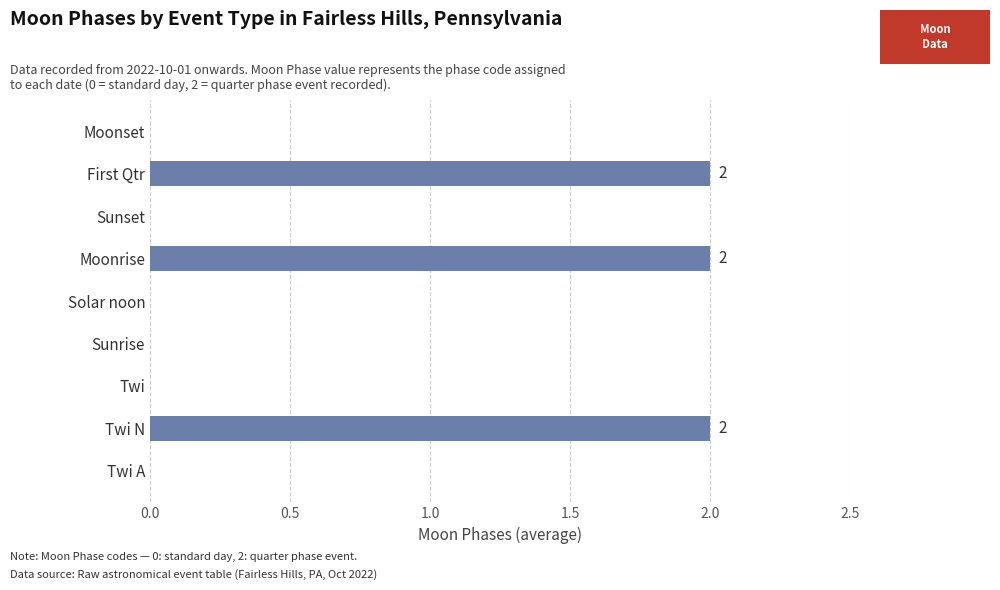

Which has a higher value, First Qtr or Twi A?

First Qtr